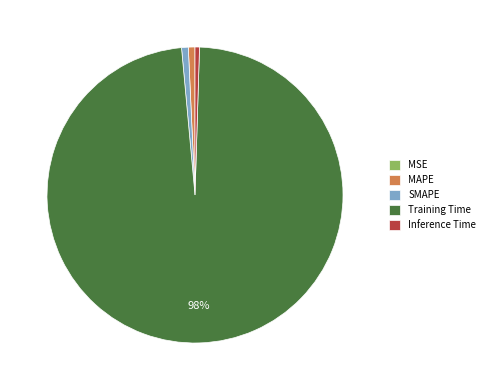

Combined, do Training Time and Inference Time account for over 50%?

Yes